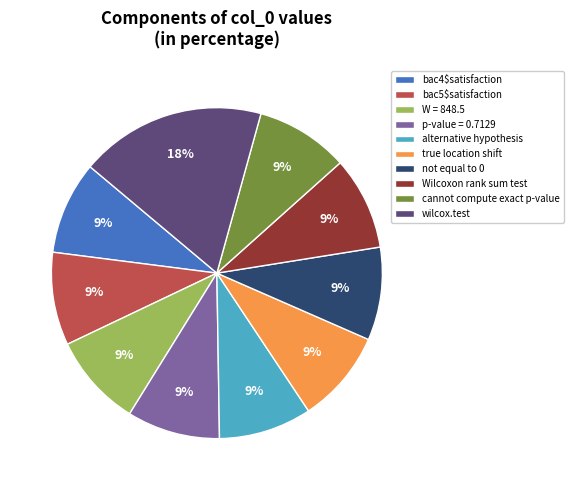

To the nearest percent, what is the difference between the largest and smallest slice percentages?

9%